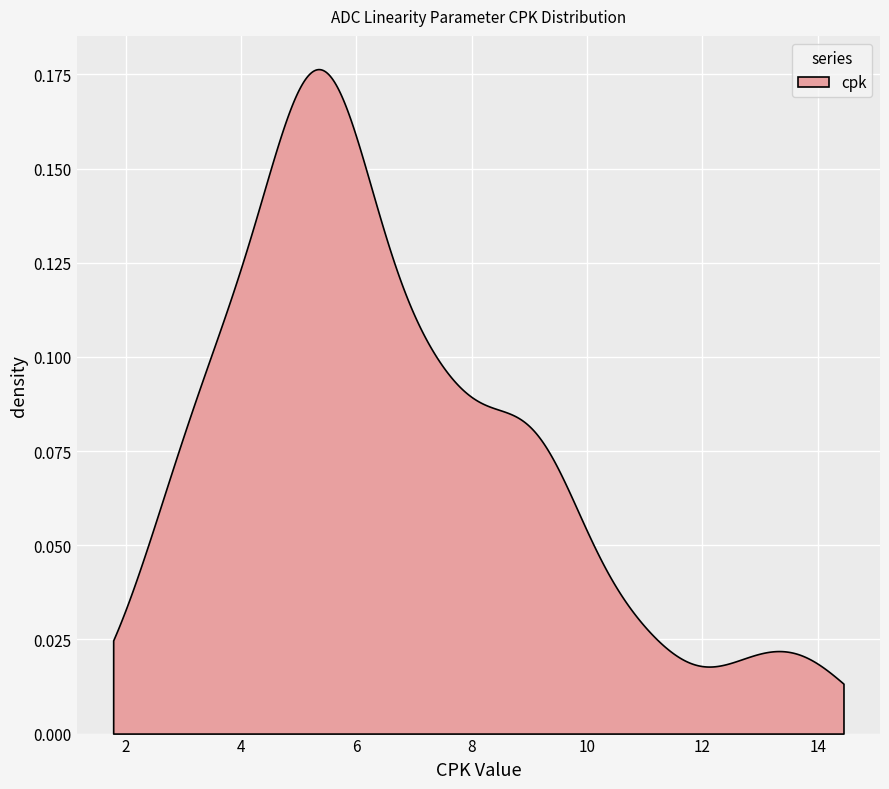

What is the difference between the maximum and minimum values?

11.7